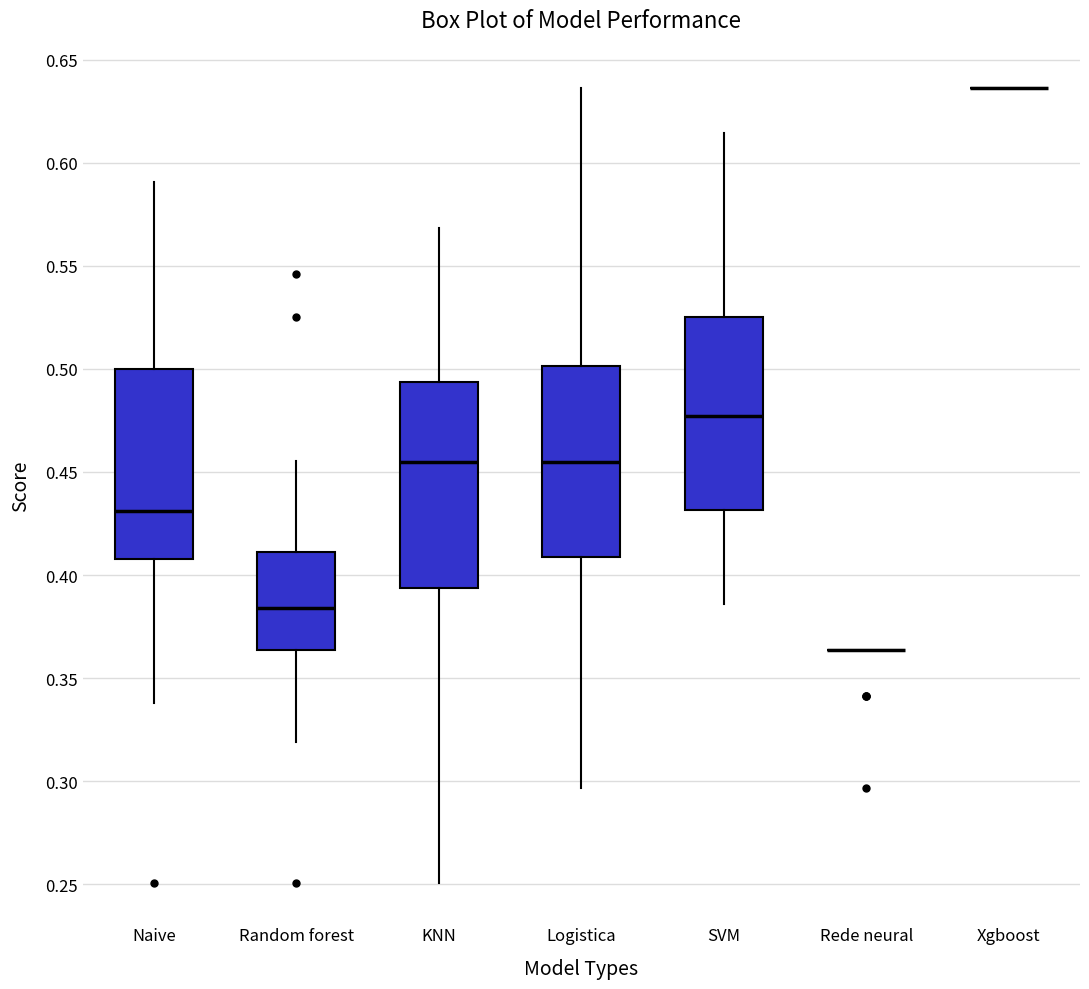

Comparing the boxes themselves (not the whiskers), which one is the tallest?

KNN